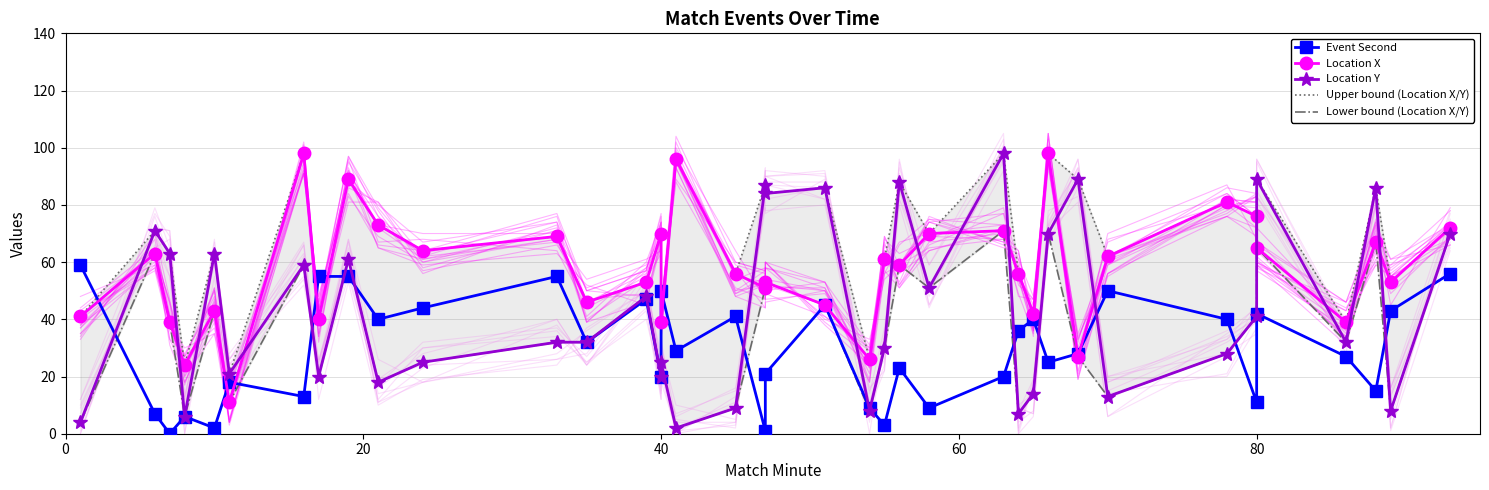

The value of Location Y at 40 is 89. True or false?

False